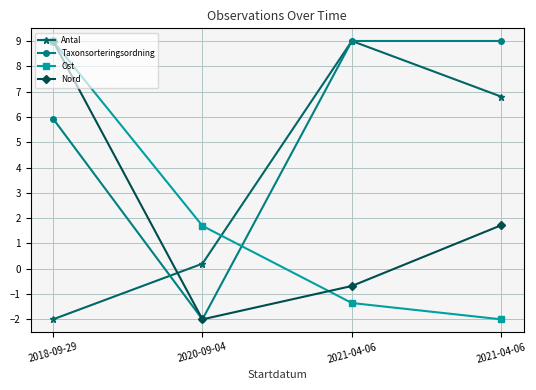

How many data points in Ost are less than 1?

2